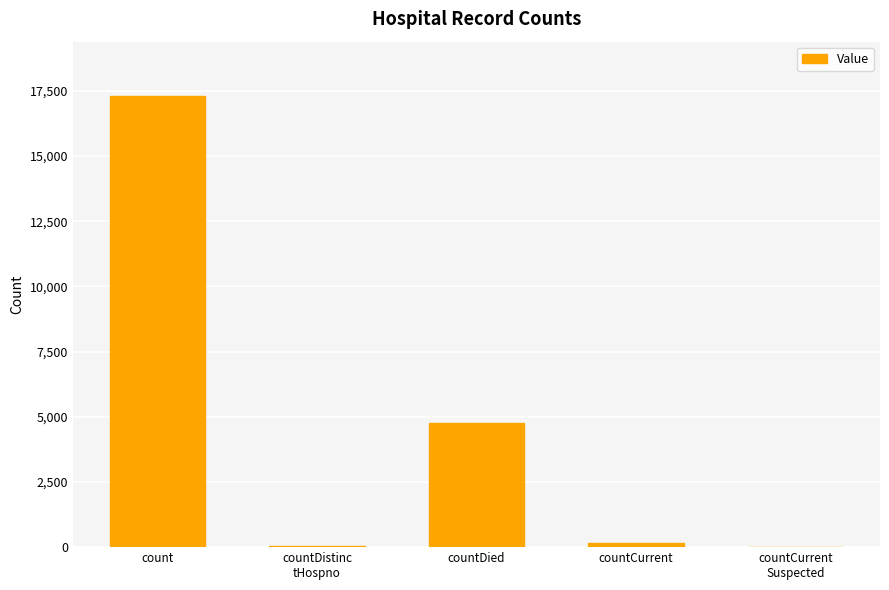

What is the sum of the values at countCurrent
Suspected and count?

17311